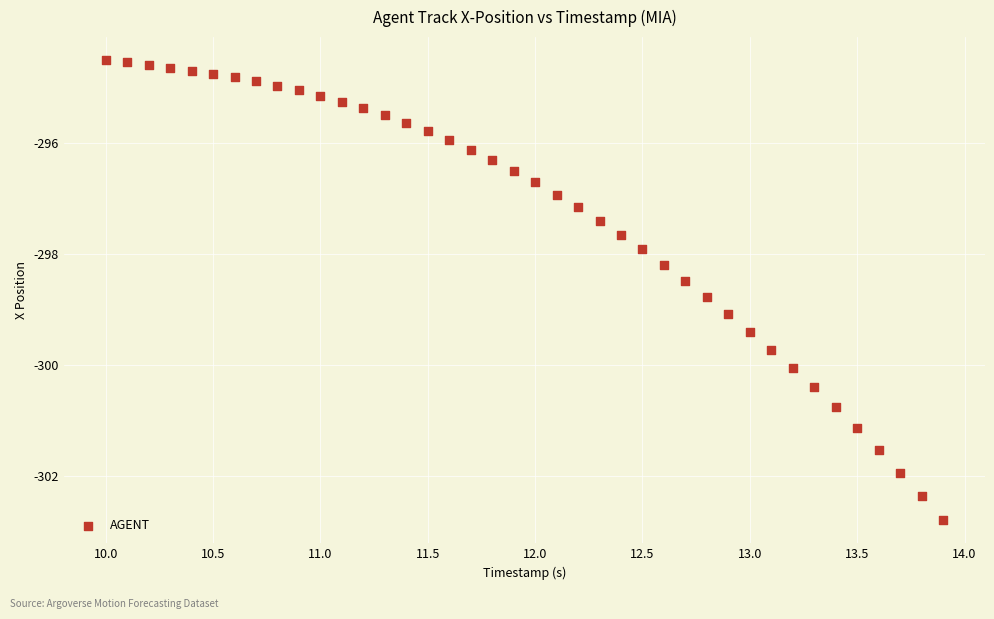

What is the range of X values (max minus min)?

3.9